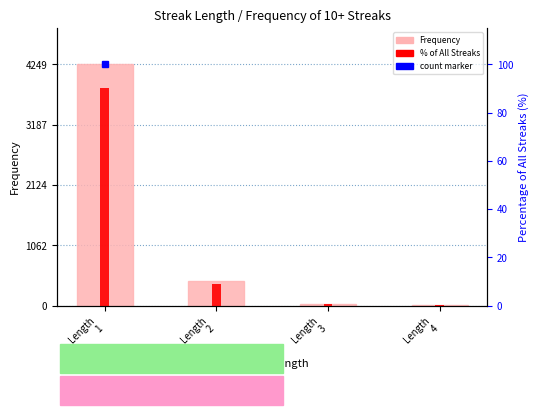

At Length
1, list the series in order from largest to smallest.

Frequency, Percentage of All Streaks